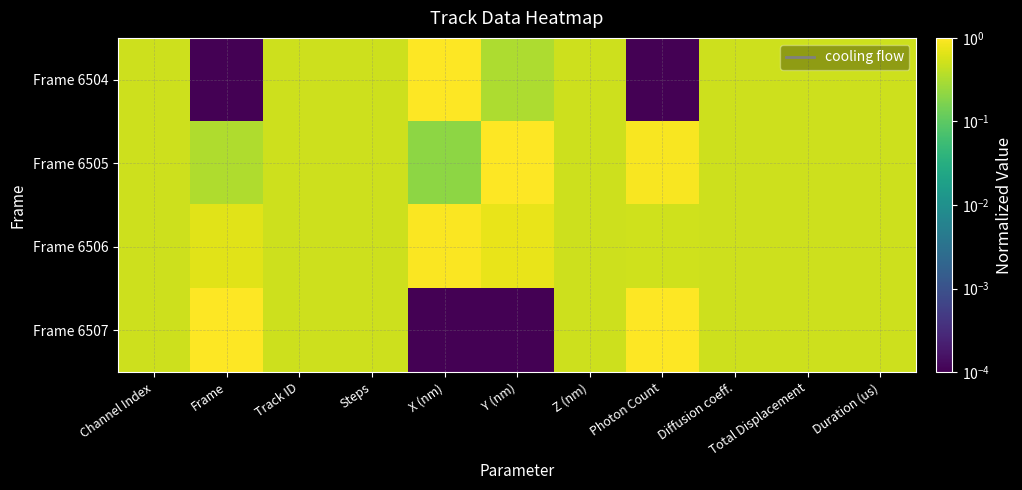

Which series has the largest total across all categories?

Frame 6506